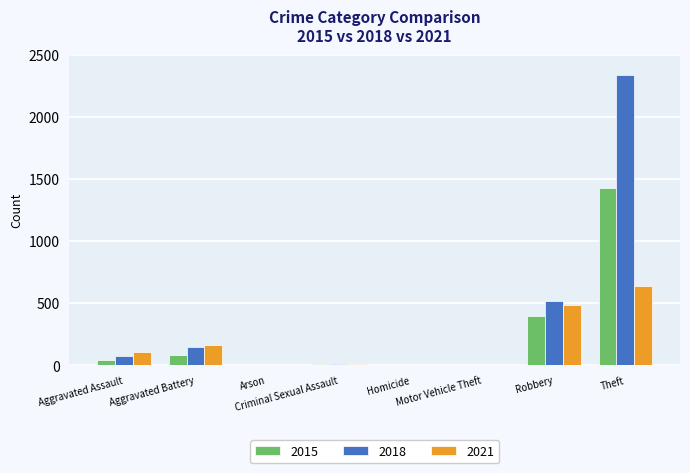

What is the sum of all 2021 values?

1422